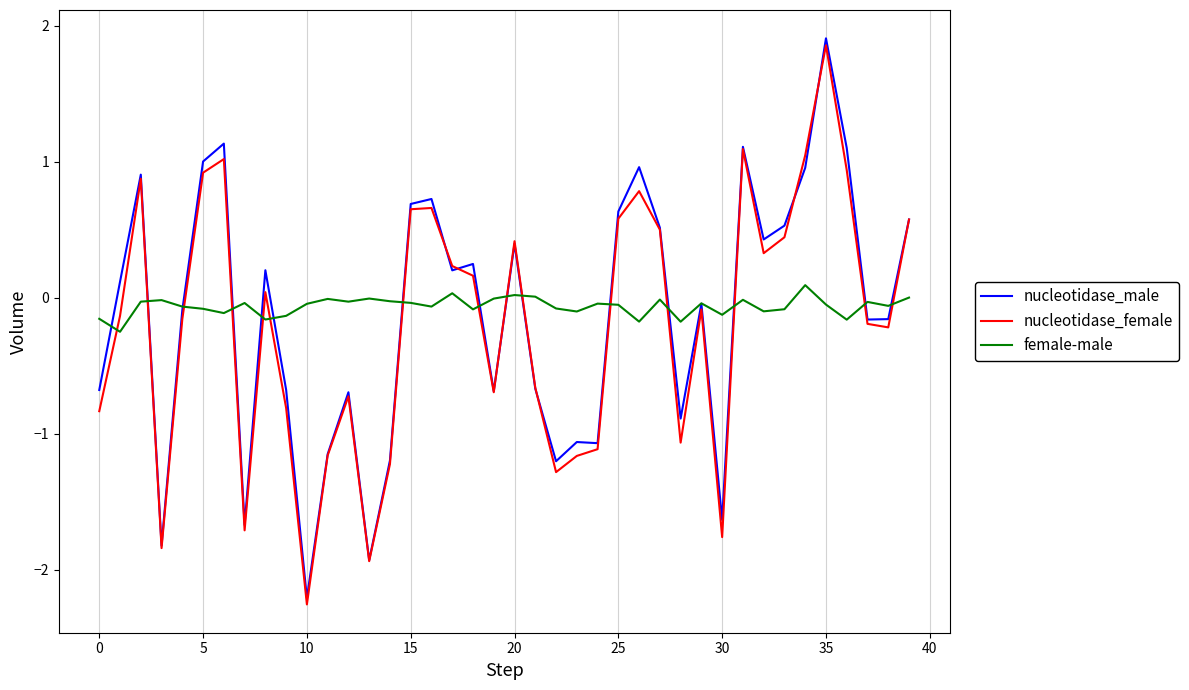

How many series are shown in this chart?

3